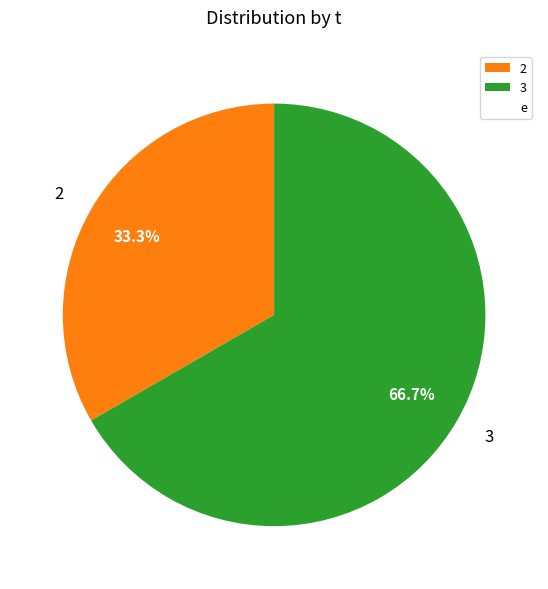

Which category accounts for the majority?

3